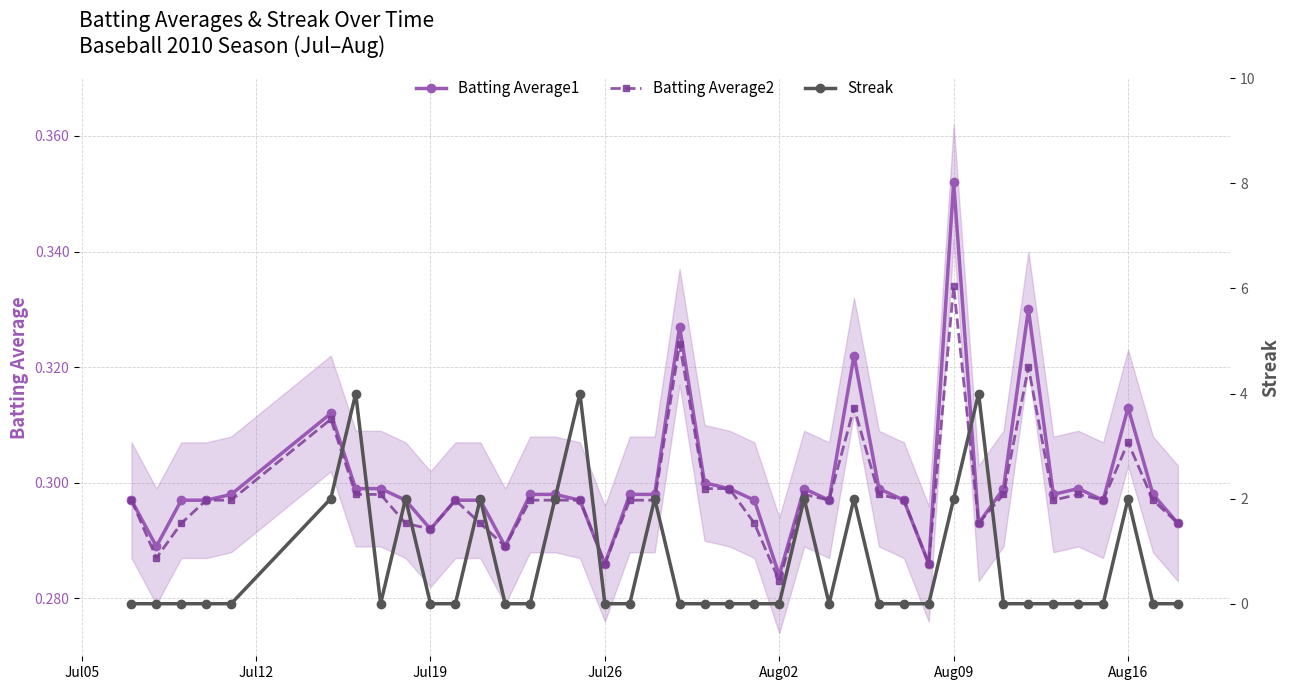

At which label does Batting Average2 reach its minimum?

Aug02